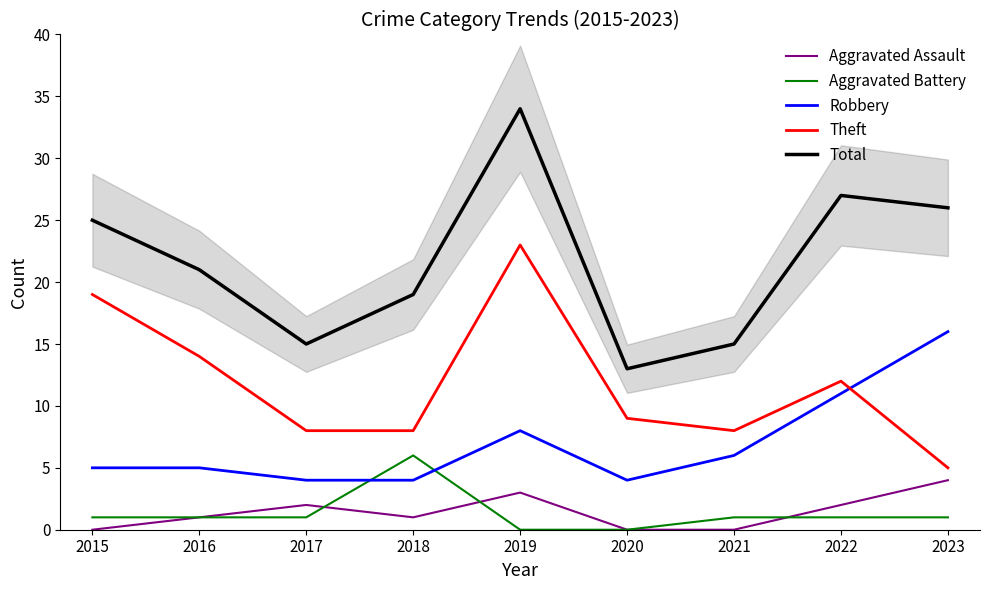

What is the value of the Aggravated Assault point at the 5th from the left?

3